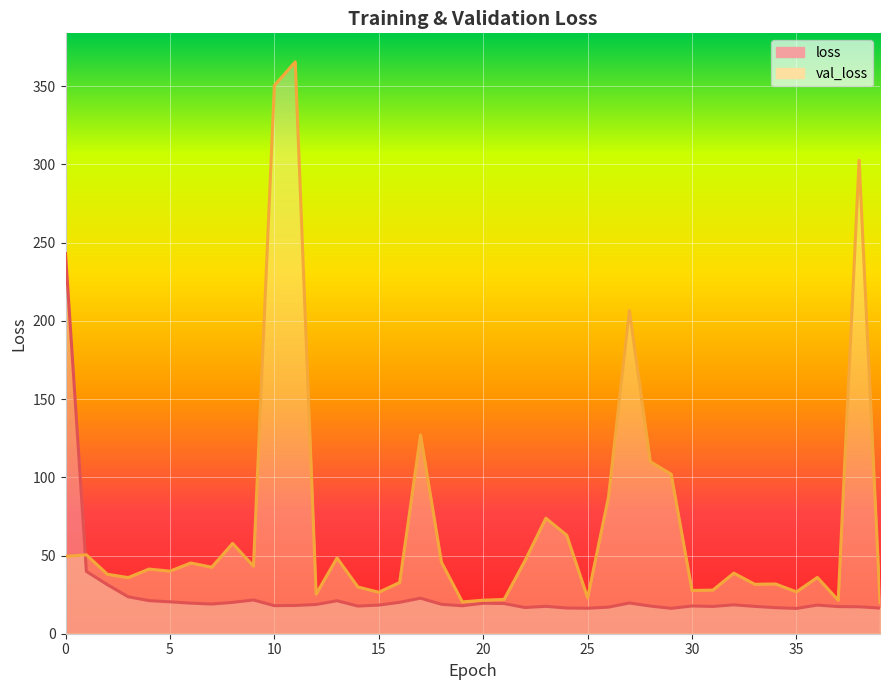

What is the sum of all val_loss values?

2836.3